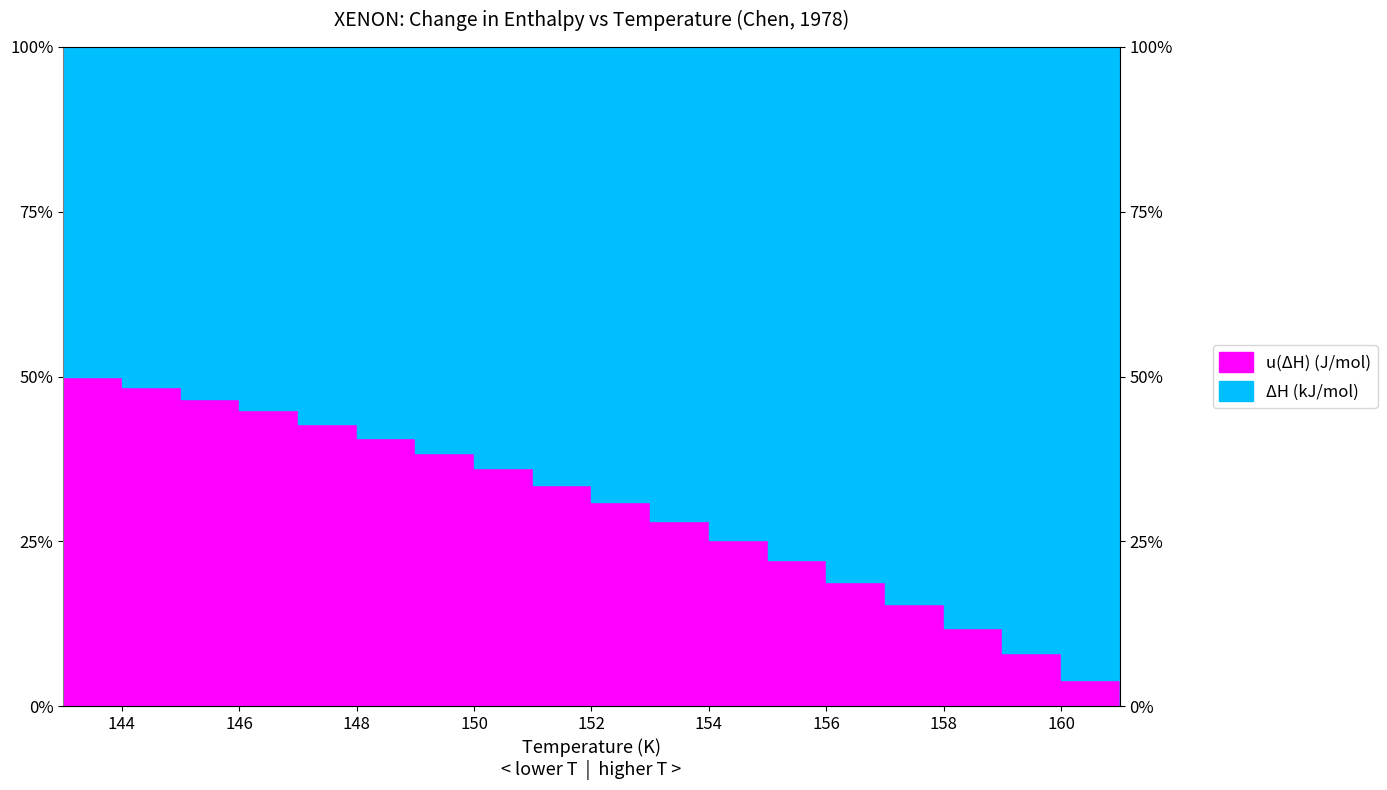

What is the difference between the maximum and second lowest values?

0.5